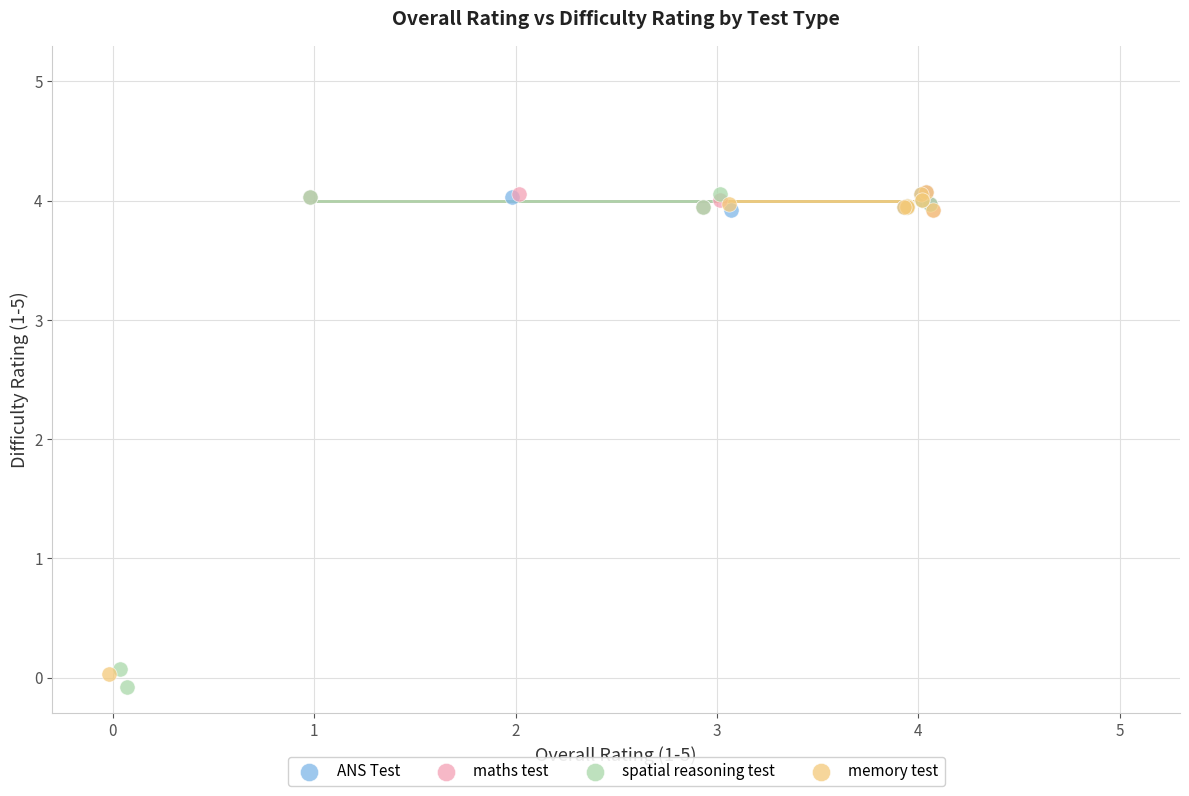

What are all the series names shown in the legend?

ANS Test, maths test, spatial reasoning test, memory test